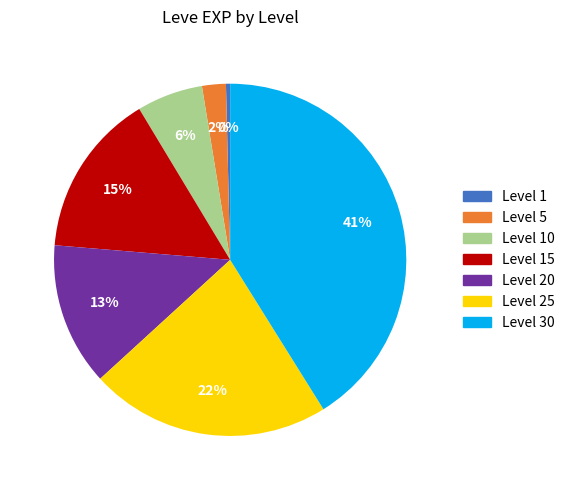

Is there any slice that represents more than half of the pie?

No